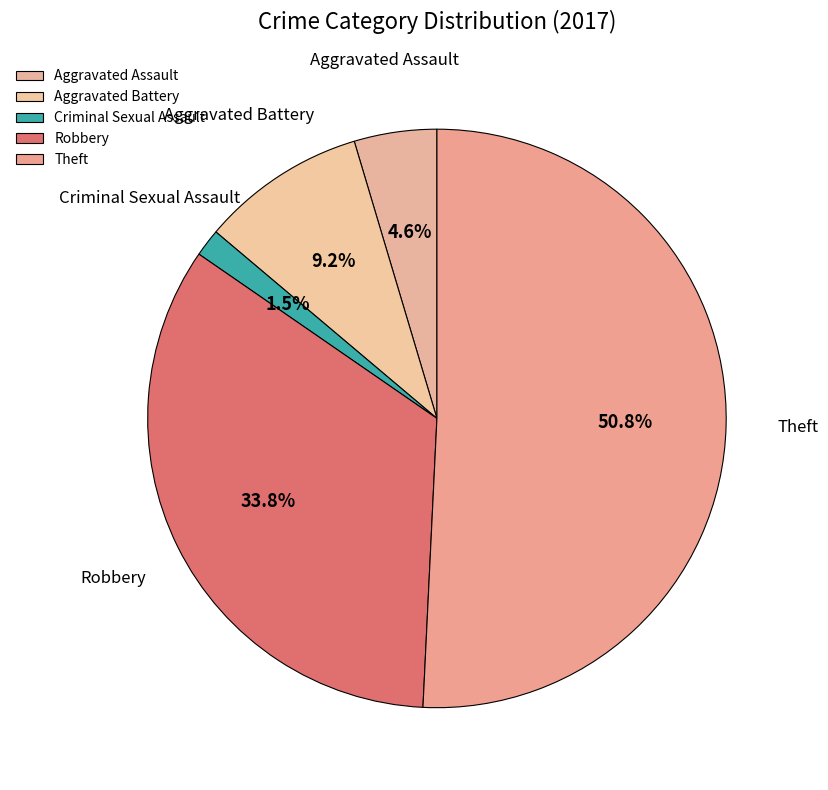

Rank the categories by value from lowest to highest.

Criminal Sexual Assault, Aggravated Assault, Aggravated Battery, Robbery, Theft